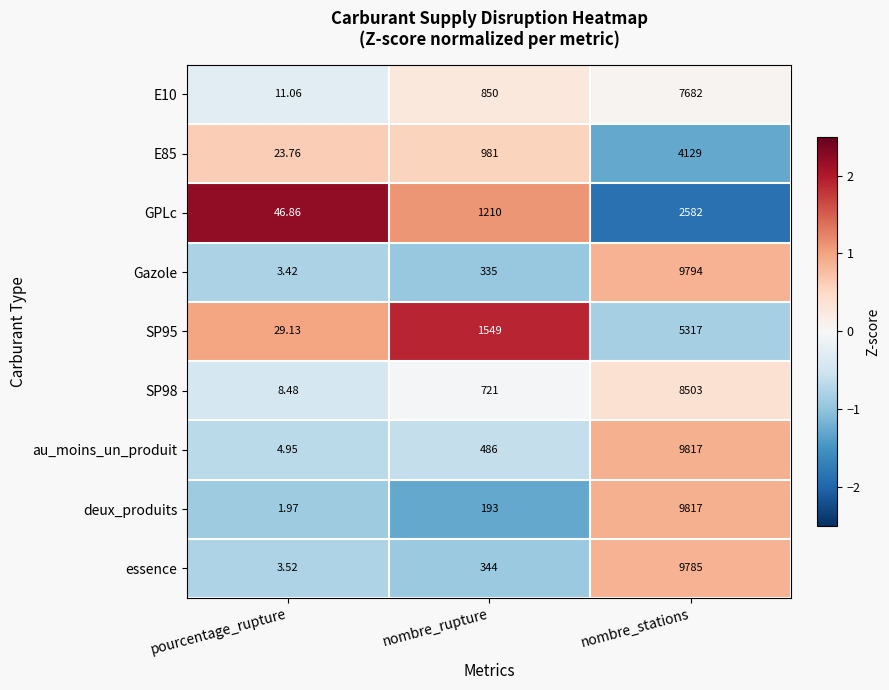

What is the difference between the highest and lowest values at nombre_stations?

7235.0